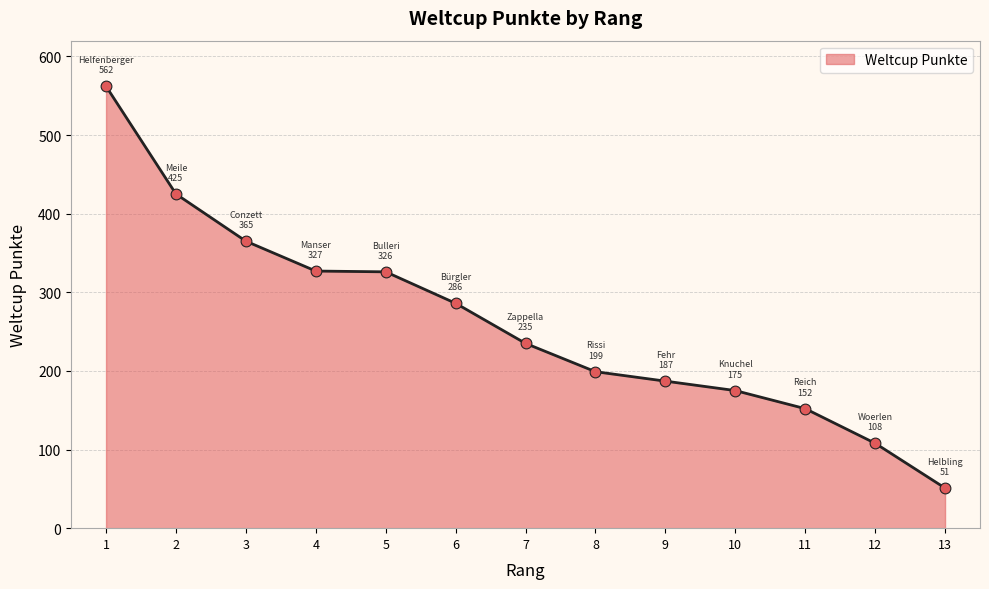

What is the ratio of the value at 2 to the value at 4?

1.3